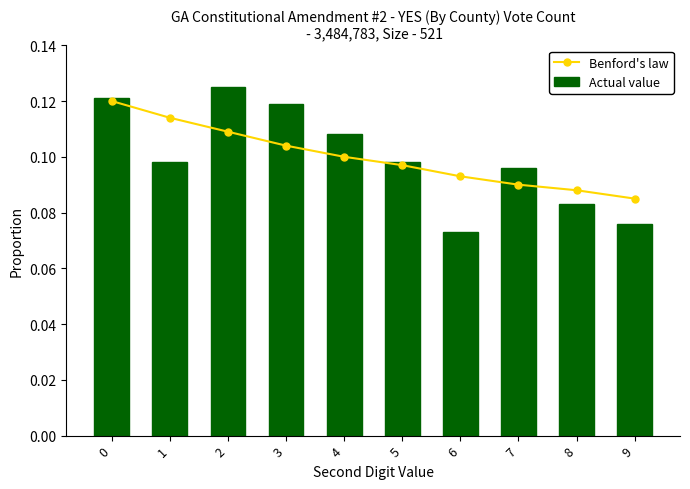

Which series has the widest spread of values?

Actual value